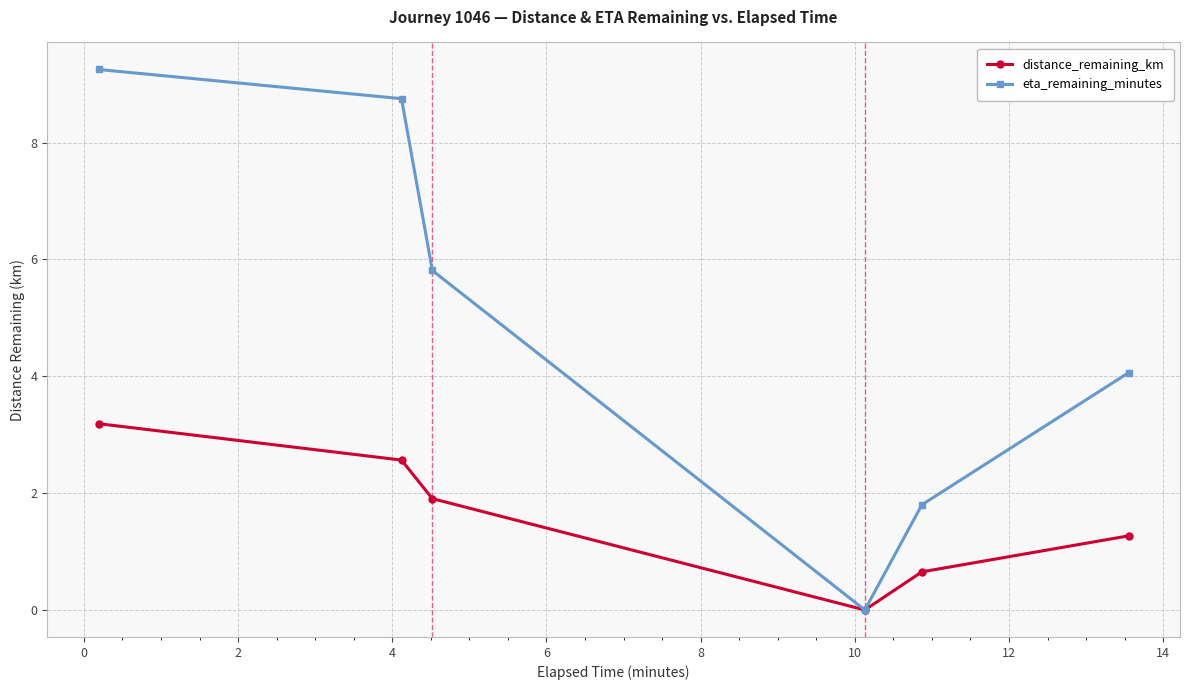

What is the value of the distance_remaining_km point at the 6th from the left?

1.3